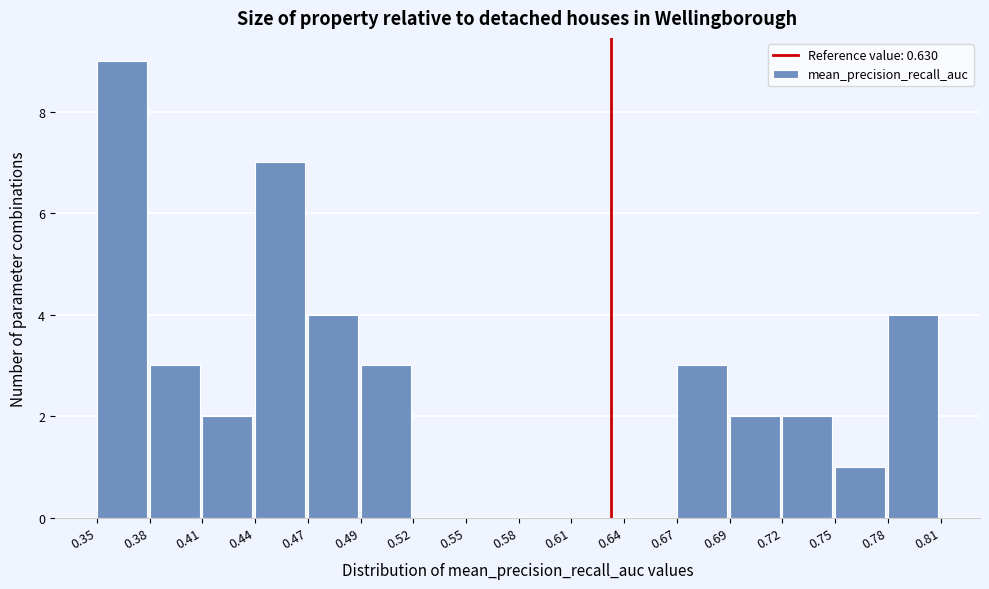

Reading left to right, transcribe this chart: for each bar, give the range it covers on the x-axis and its height. The values are not printed on the chart, so give them approximately, as read against the axis.

0.35 to 0.38: 9
0.38 to 0.41: 3
0.41 to 0.44: 2
0.44 to 0.47: 7
0.47 to 0.49: 4
0.49 to 0.52: 3
0.52 to 0.55: 0
0.55 to 0.58: 0
0.58 to 0.61: 0
0.61 to 0.64: 0
0.64 to 0.67: 0
0.67 to 0.69: 3
0.69 to 0.72: 2
0.72 to 0.75: 2
0.75 to 0.78: 1
0.78 to 0.81: 4